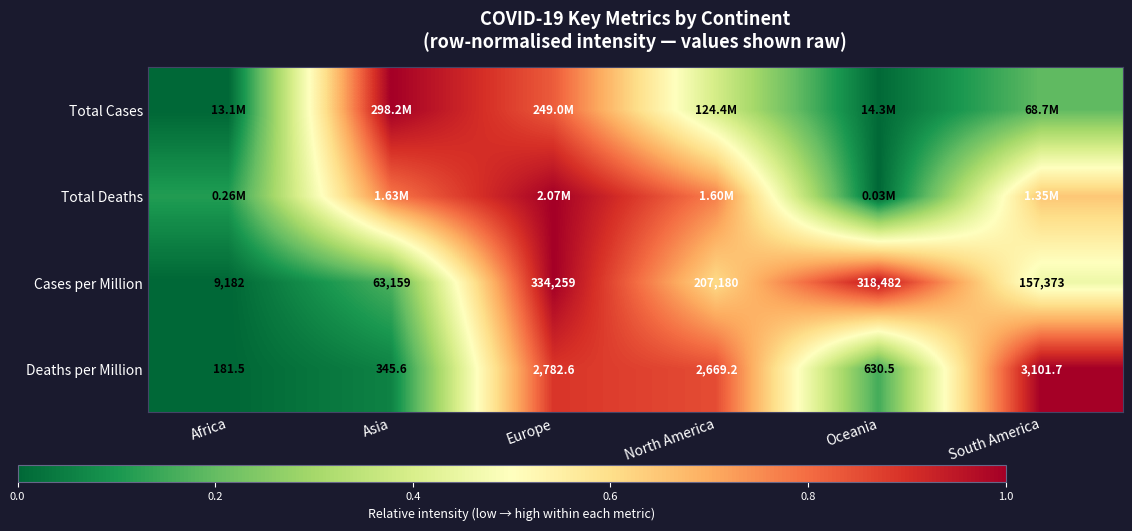

List the labels in order of Cases per Million value, smallest first.

Africa, Asia, South America, North America, Oceania, Europe